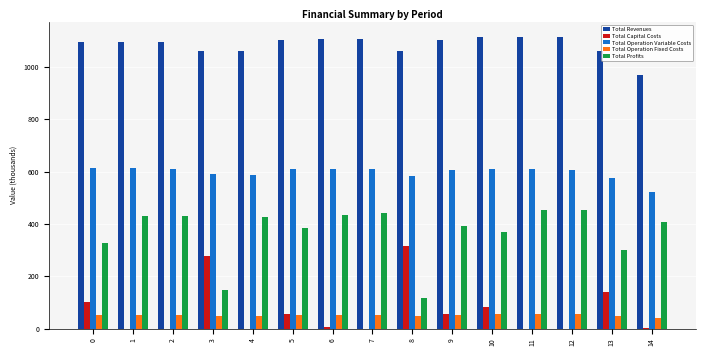

What is the maximum value shown in the chart?

1116.1